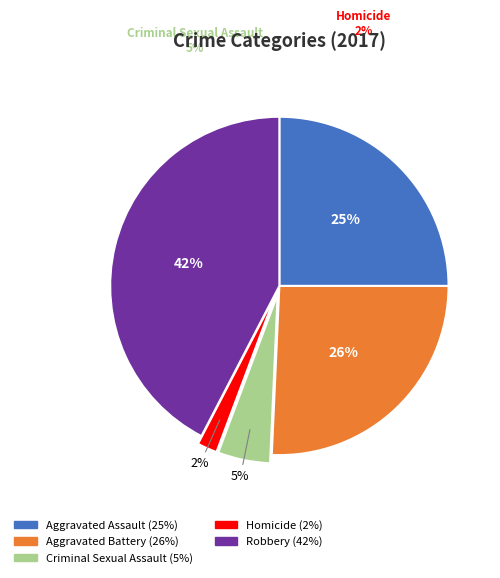

Is there a majority slice in this chart?

No